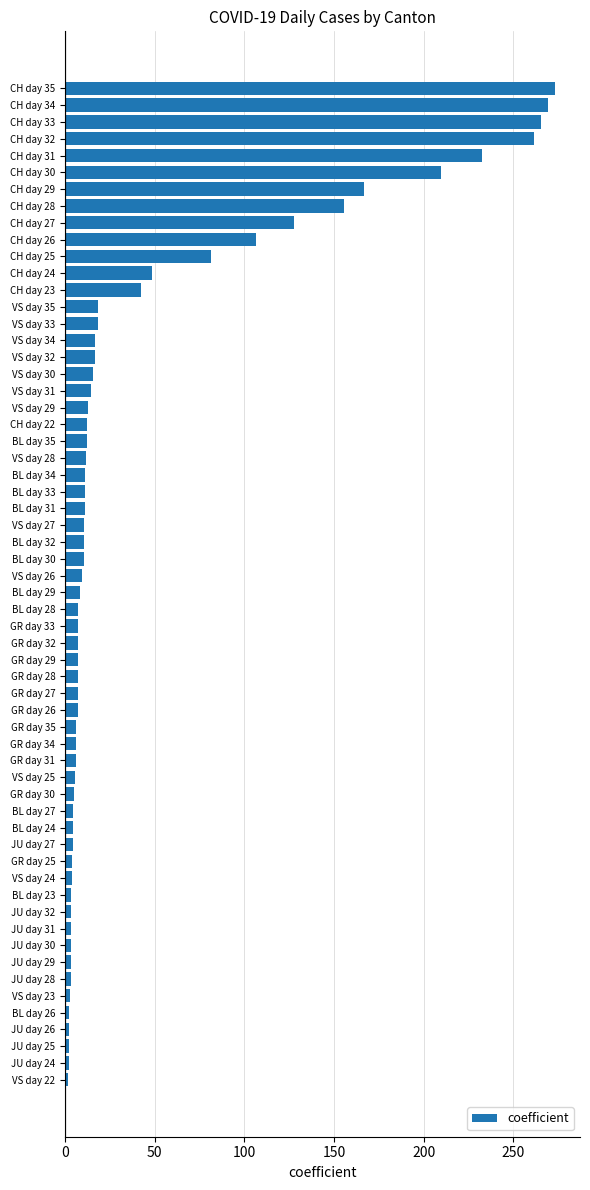

Which category has the highest value across all series?

CH day 35